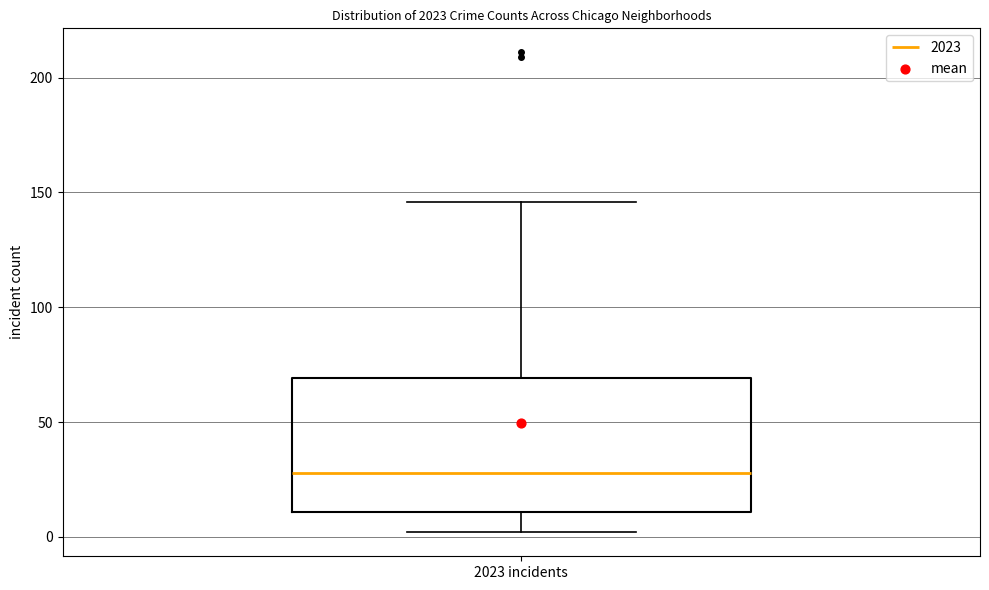

Transcribe this box plot: give where the median line is, the range the box spans, and where the two whiskers end, as read against the y-axis. The values are not printed on the chart, so give them approximately, as read against the axis.

median 30, box 10 to 70, whiskers 0 to 145